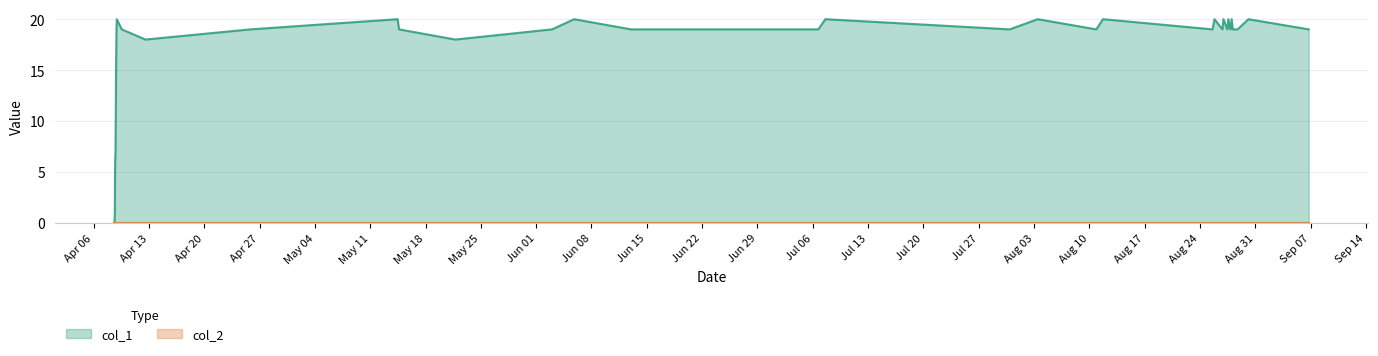

What is the maximum value shown in the chart?

20